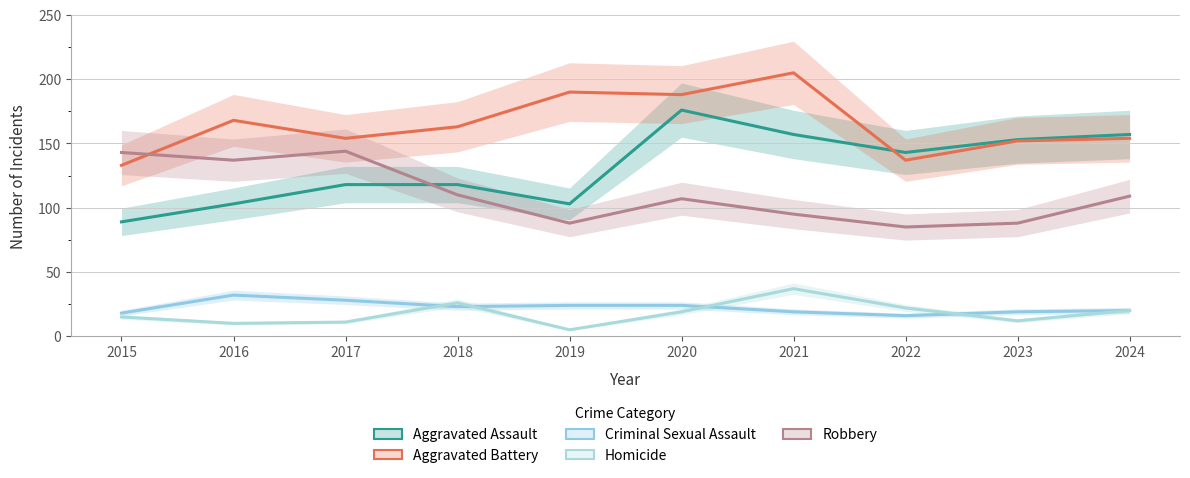

Which series changed the most between 2021 and 2023?

Aggravated Battery